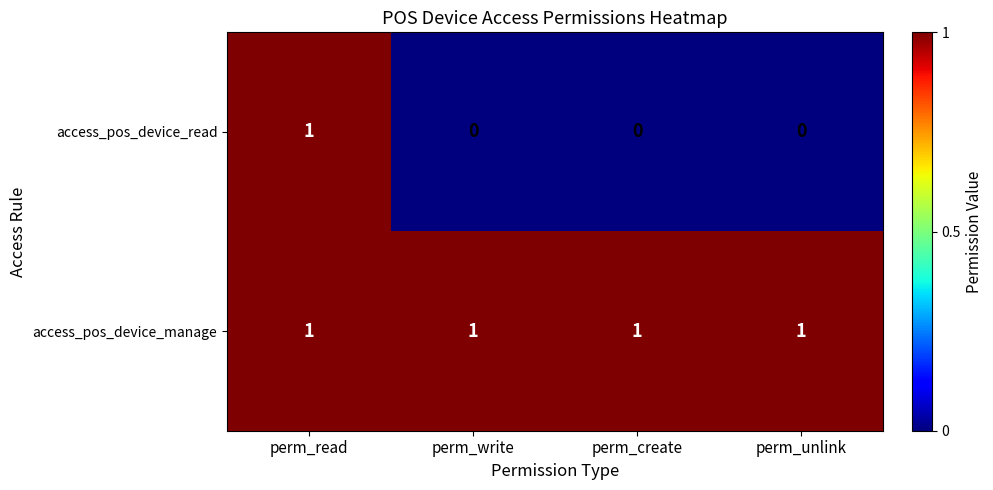

Rank the series by their average value, from lowest to highest.

access_pos_device_read, access_pos_device_manage